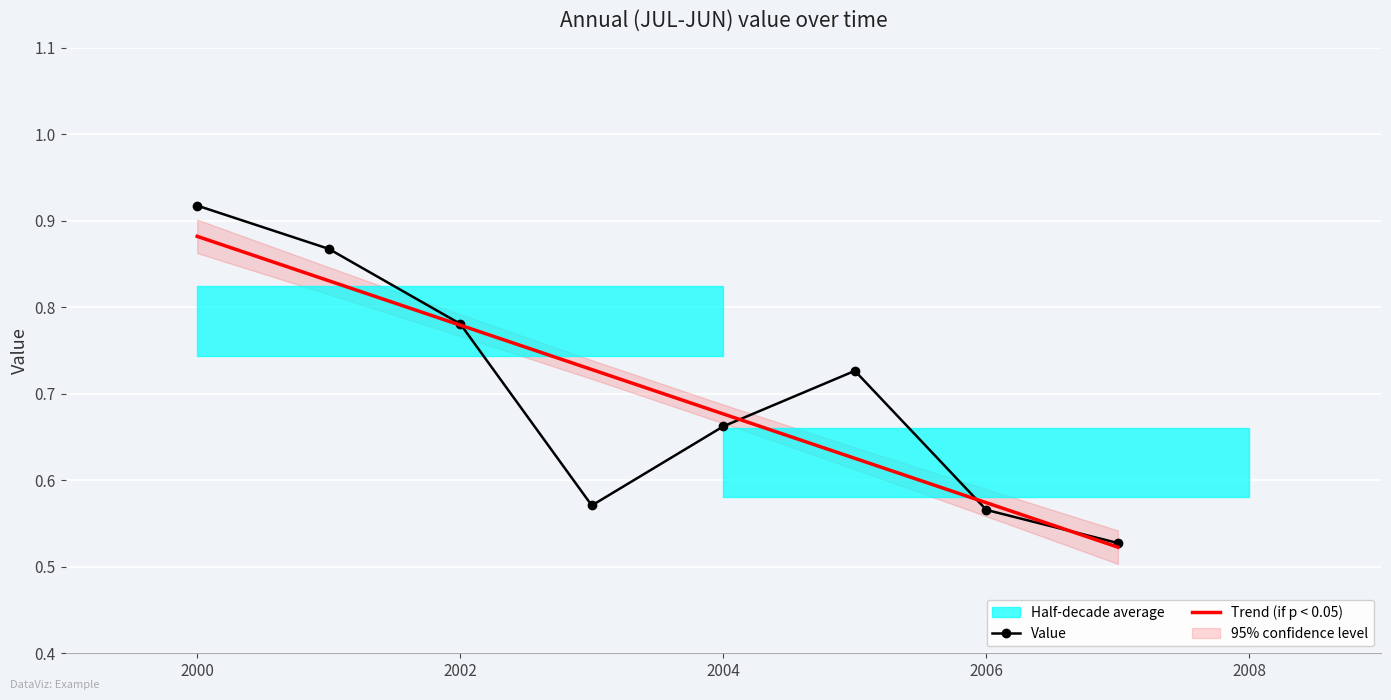

True or false: Trend (if p < 0.05) has a value of 0.2 at 2006.

False